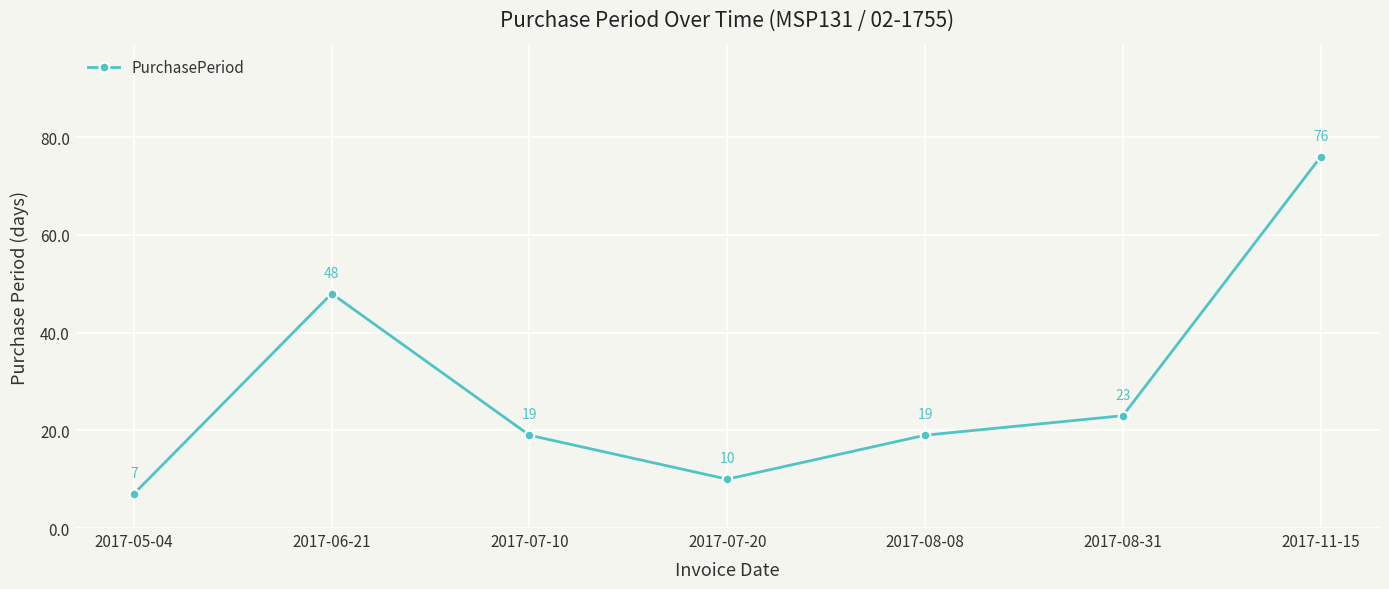

What is the change in value from 2017-06-21 to 2017-07-20?

-38